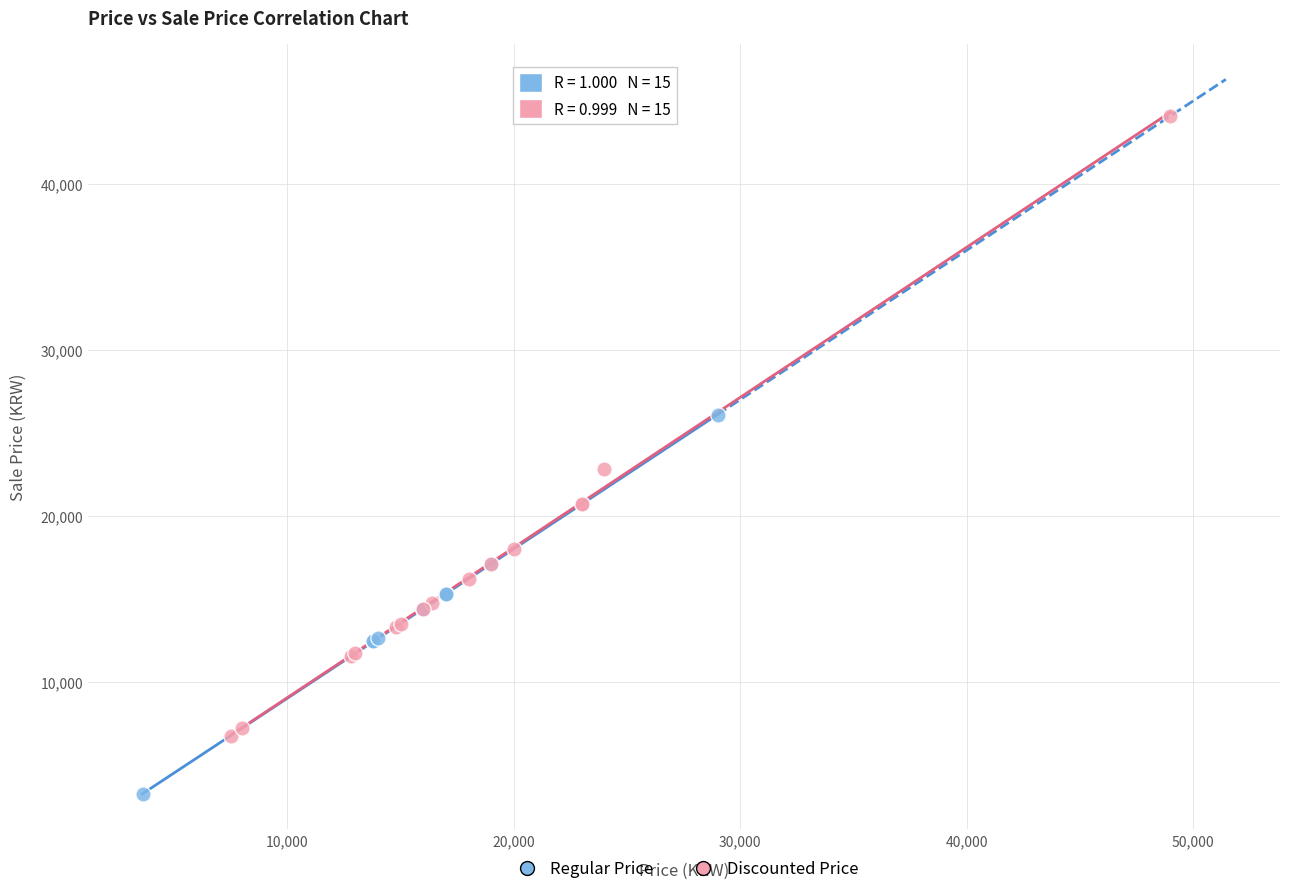

Which series has the largest Y range (max minus min)?

Discounted Price